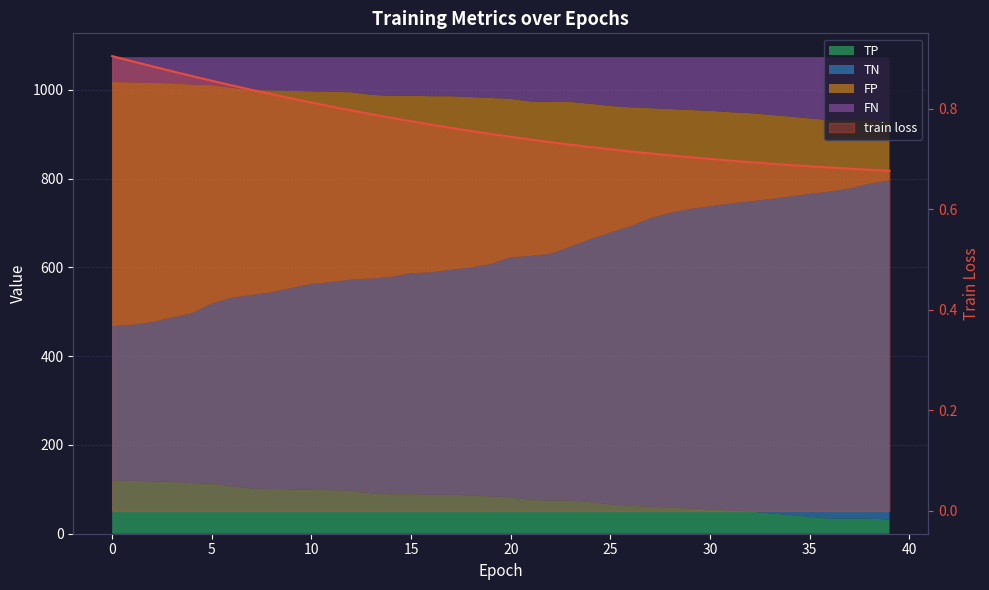

Reading right to left, extract all data points from this chart.

0.7	0.7	0.7	0.7	0.7	0.7	0.7	0.7	0.7	0.7	0.7	0.7	0.7	0.7	0.7	0.7	0.7	0.7	0.7	0.7	0.7	0.8	0.8	0.8	0.8	0.8	0.8	0.8	0.8	0.8	0.8	0.8	0.8	0.8	0.9	0.9	0.9	0.9	0.9	0.9